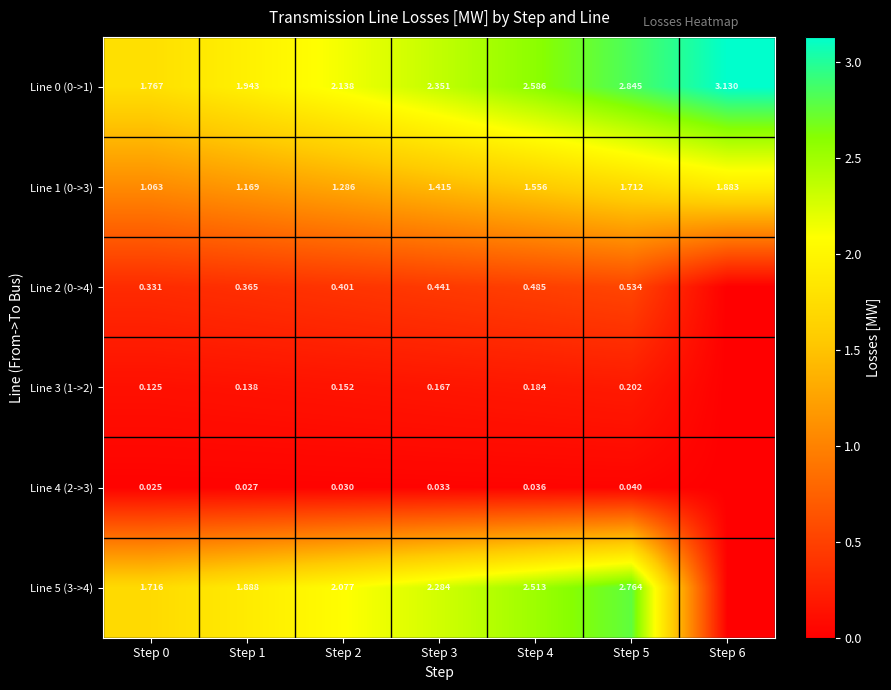

Is the value of Line 3 (1->2) at Step 0 greater than the value of Line 2 (0->4) at Step 4?

No